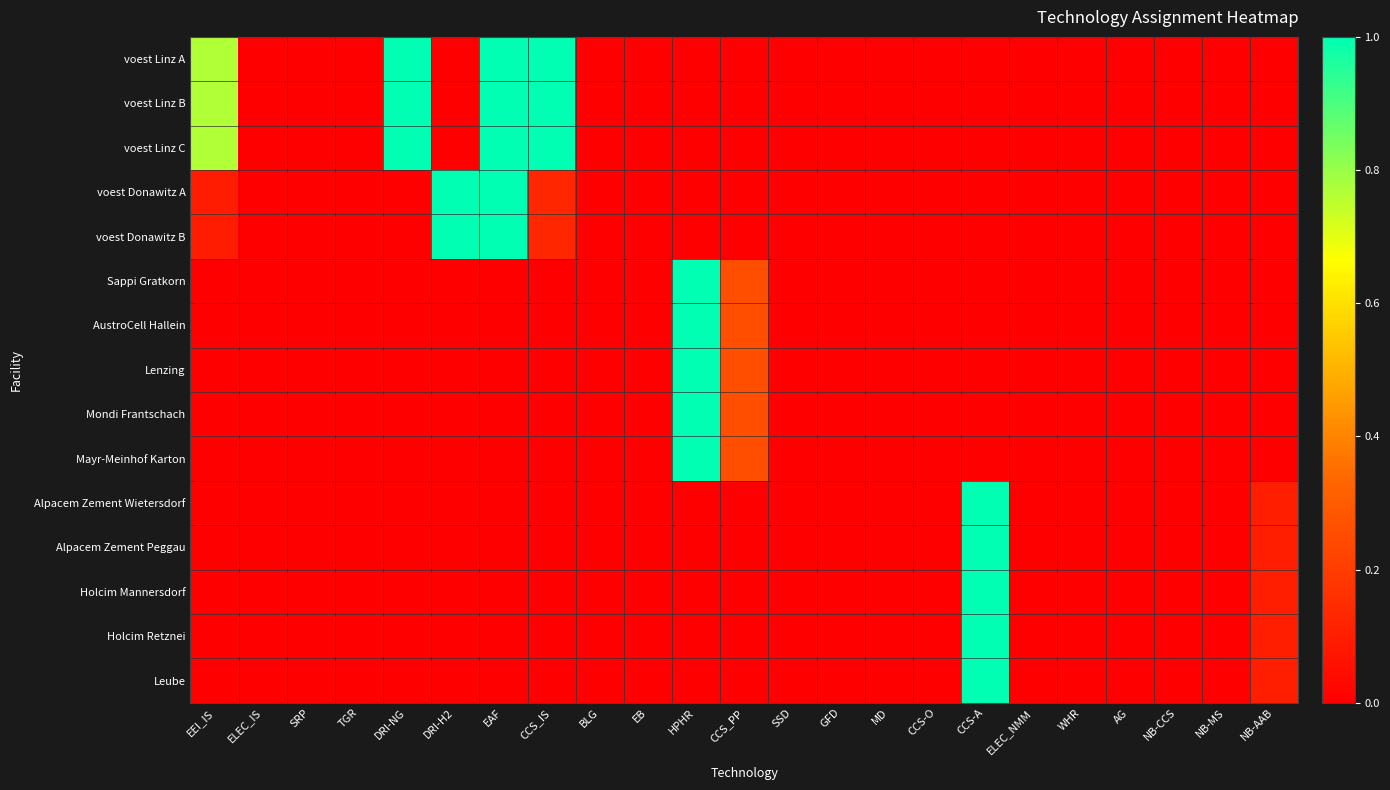

Rank the series at SRP from lowest to highest value.

voest Linz A, voest Linz B, voest Linz C, voest Donawitz A, voest Donawitz B, Sappi Gratkorn, AustroCell Hallein, Lenzing, Mondi Frantschach, Mayr-Meinhof Karton, Alpacem Zement Wietersdorf, Alpacem Zement Peggau, Holcim Mannersdorf, Holcim Retznei, Leube